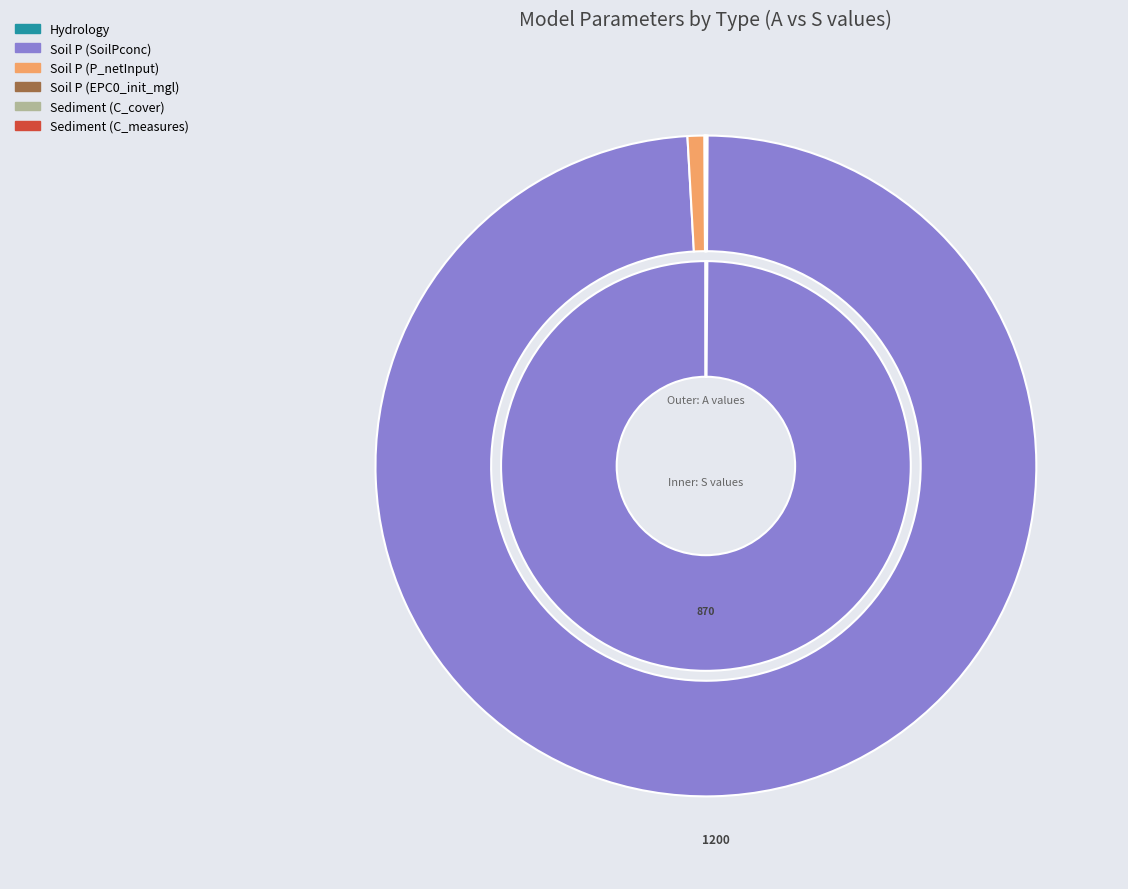

Do values_A and 5 together represent more than half of the pie?

No